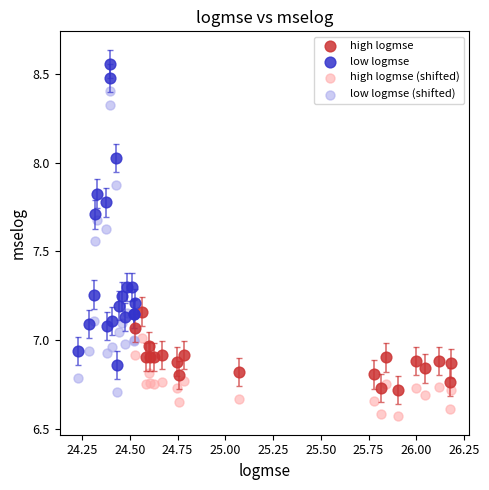

Which series contains the lowest Y value?

high logmse (shifted)